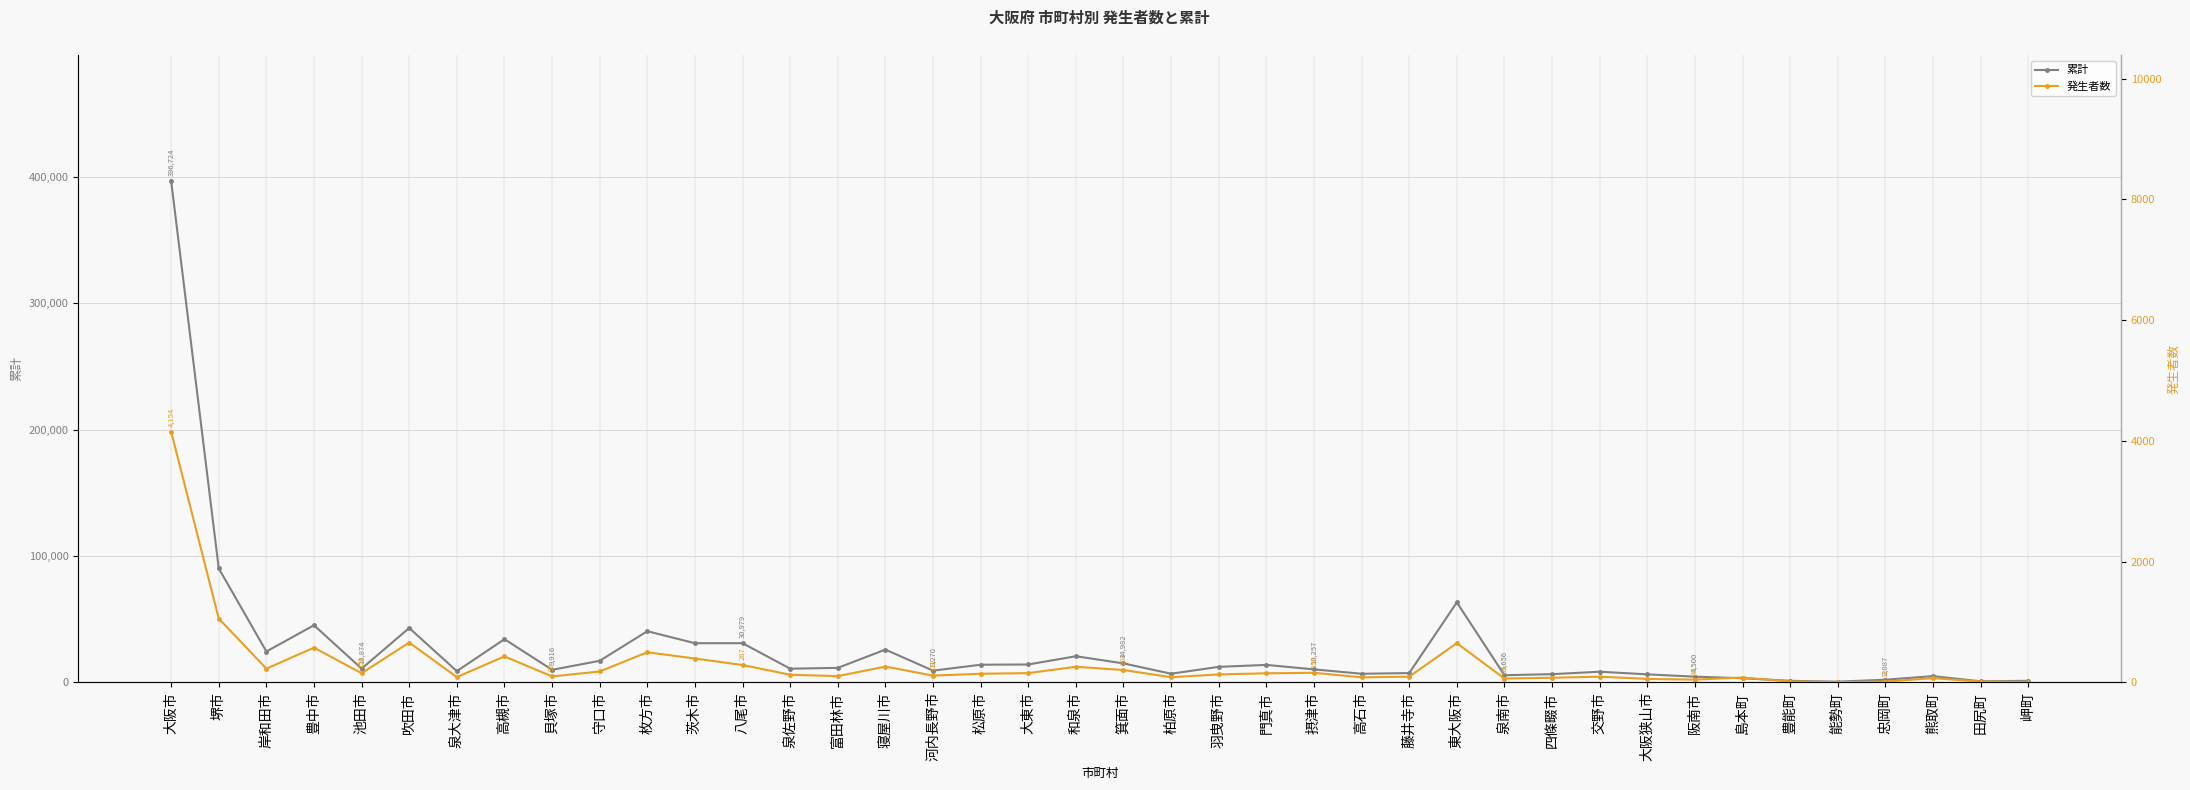

Is this an area chart (filled region under the line)?

No